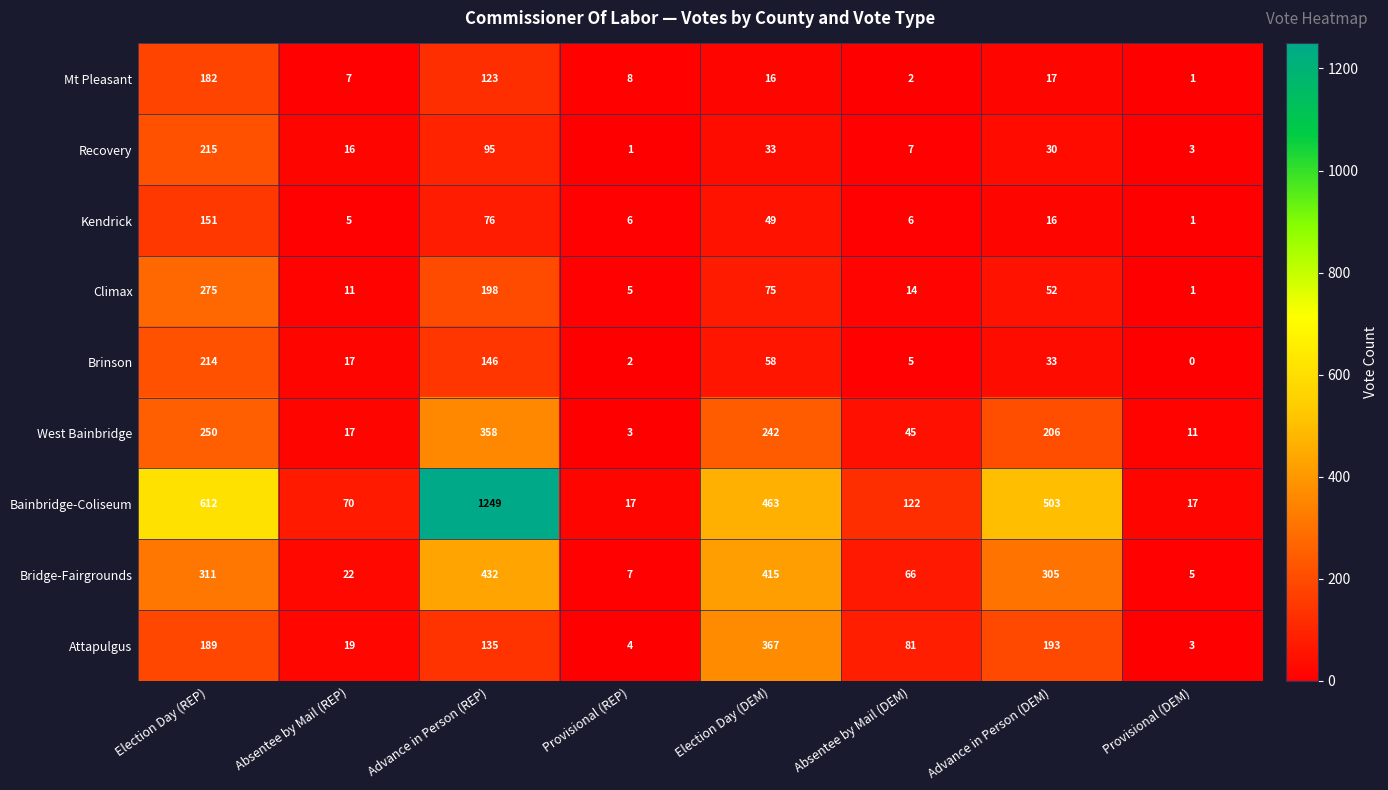

How many categories are shown in the chart?

8